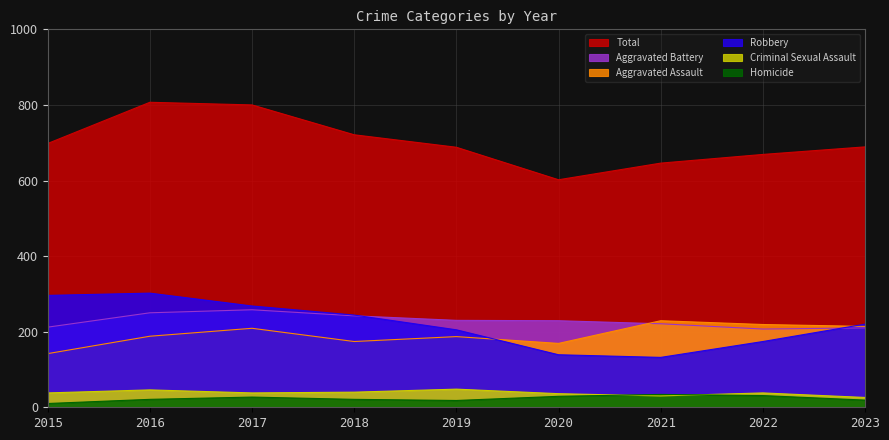

True or false: Aggravated Assault has more than 0 points higher than both neighbors.

True